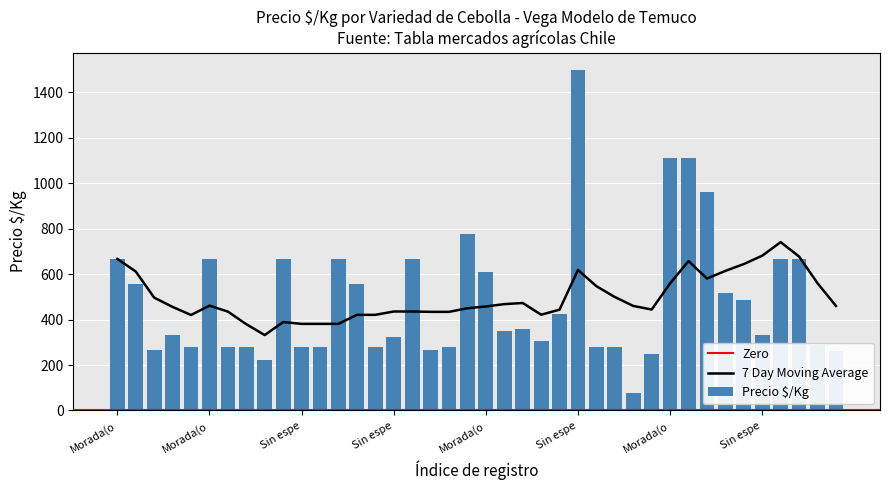

What is the value of the 1st bar from the left?

667